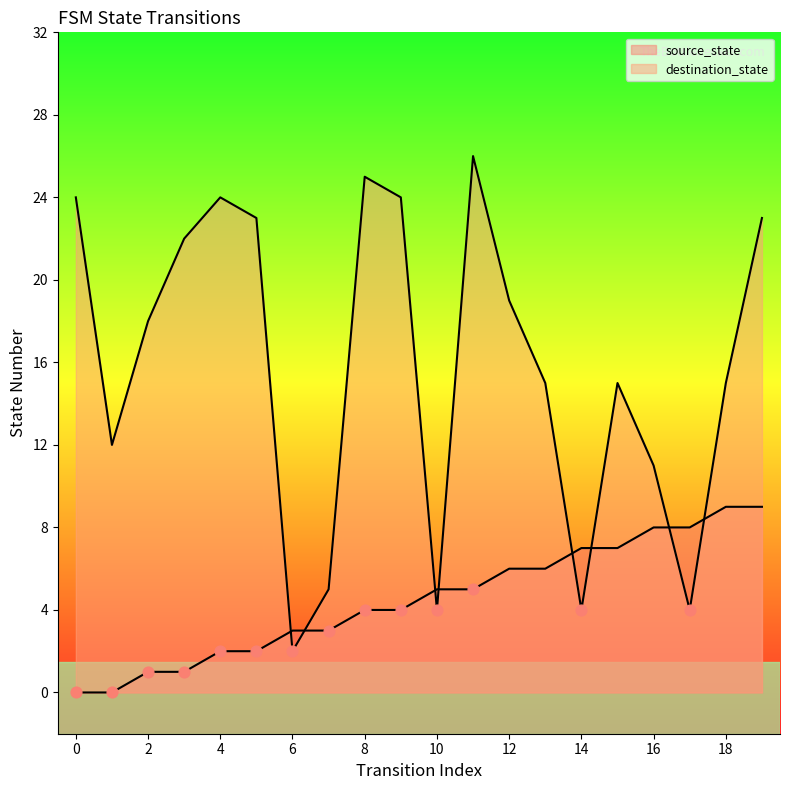

At which category is the sum across all series the highest?

19